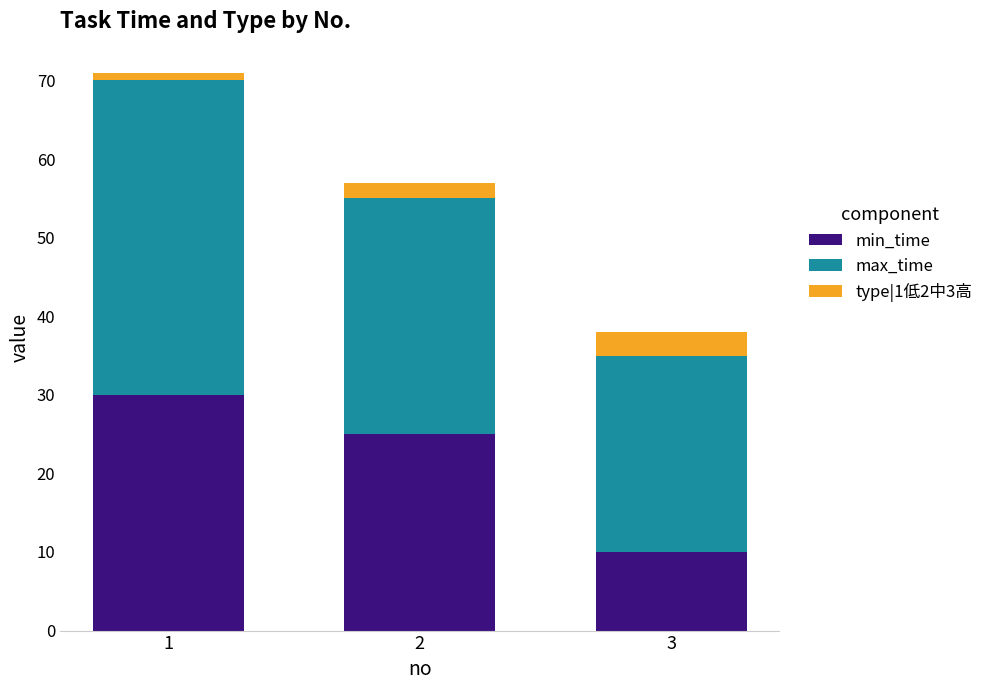

Reading right to left, list the values for the min_time series.

3=10	2=25	1=30